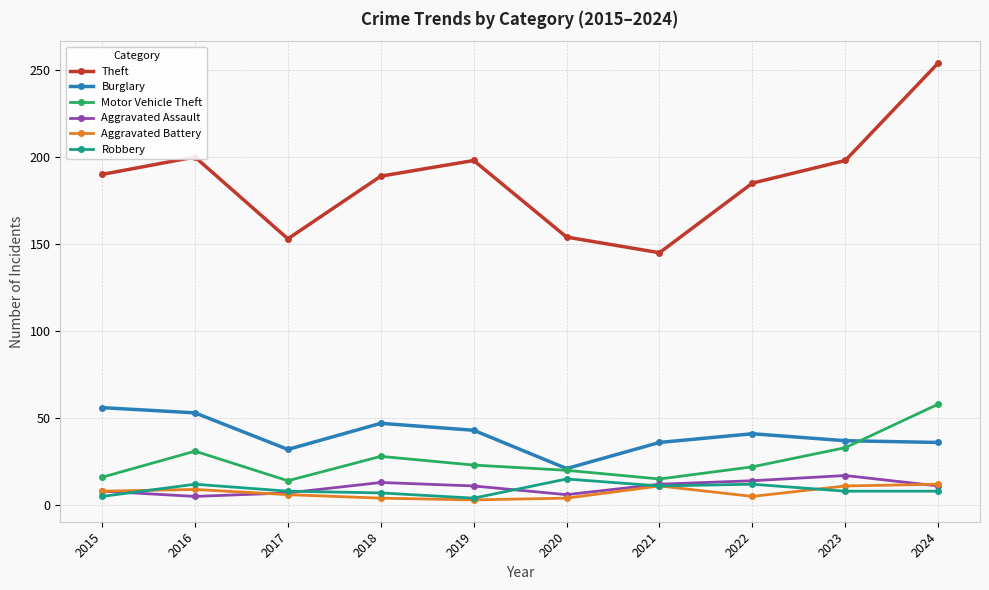

What are all the series names shown in the legend?

Theft, Burglary, Motor Vehicle Theft, Aggravated Assault, Aggravated Battery, Robbery